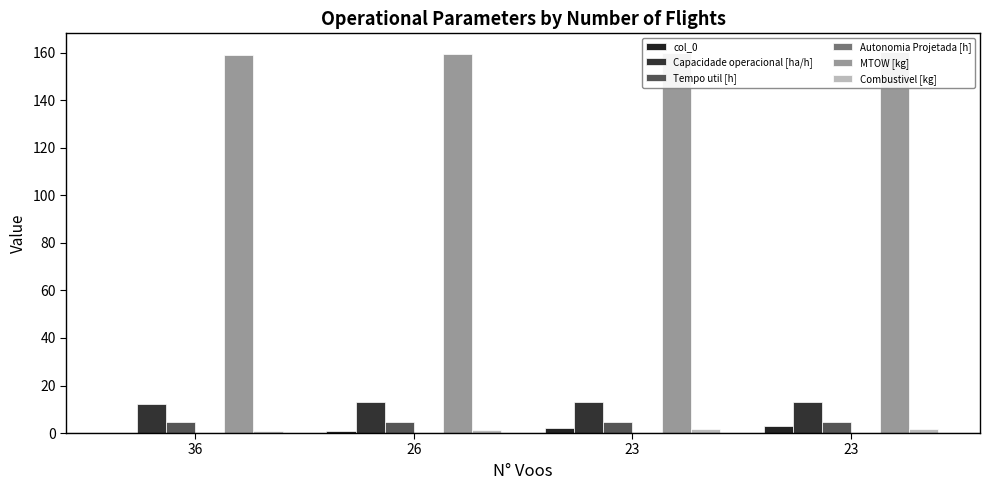

What is the spread (max minus min) of values at 23?

159.7